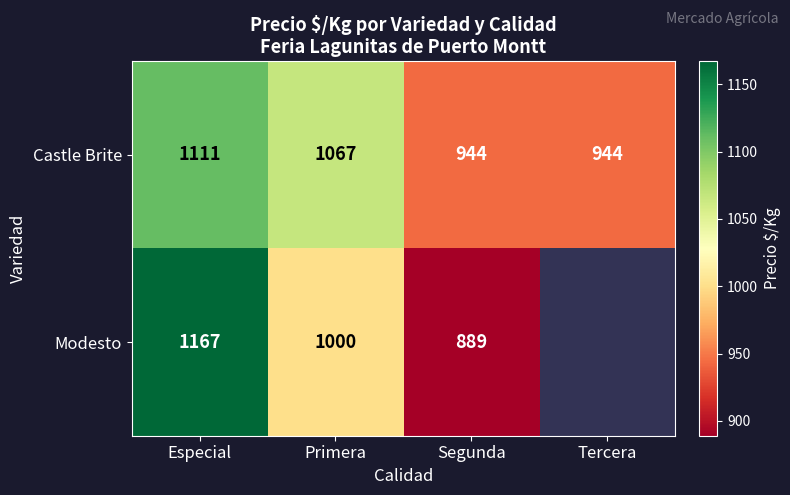

Between Especial and Segunda, which series saw the biggest shift?

Modesto